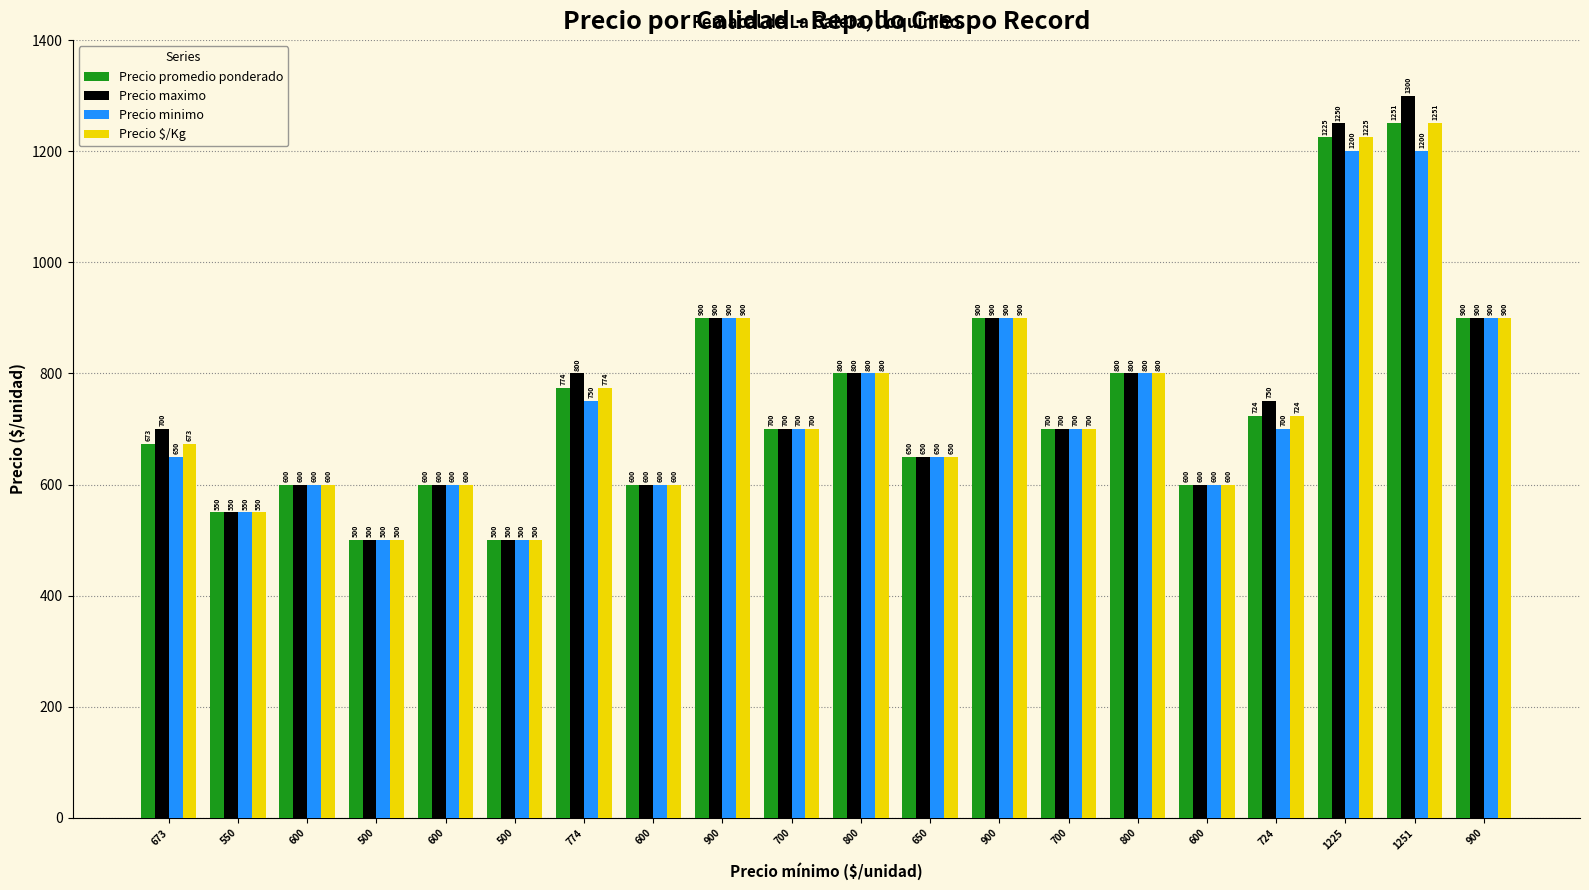

Does the chart contain stacked bars?

No